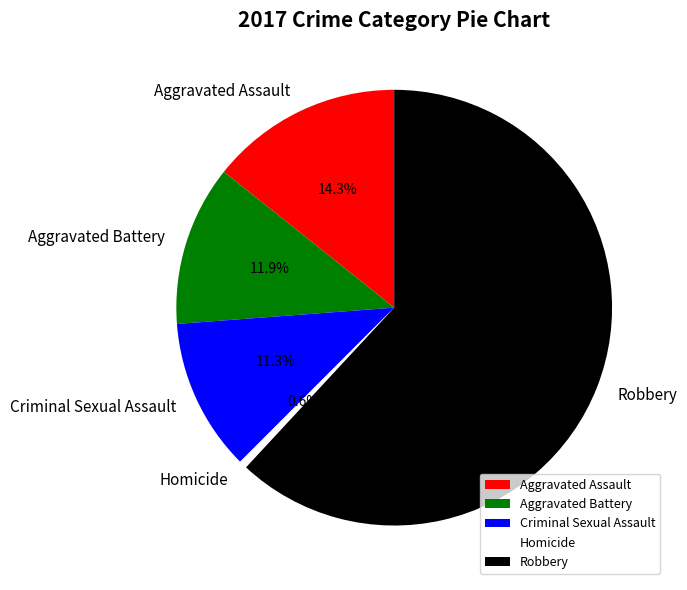

Between Criminal Sexual Assault and Aggravated Battery, which is larger?

Aggravated Battery